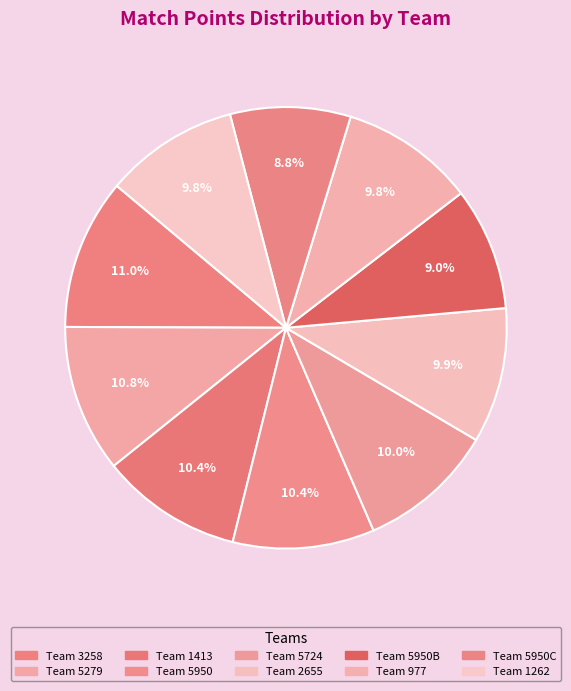

To the nearest percent, what is the difference between the largest and smallest slice percentages?

2%